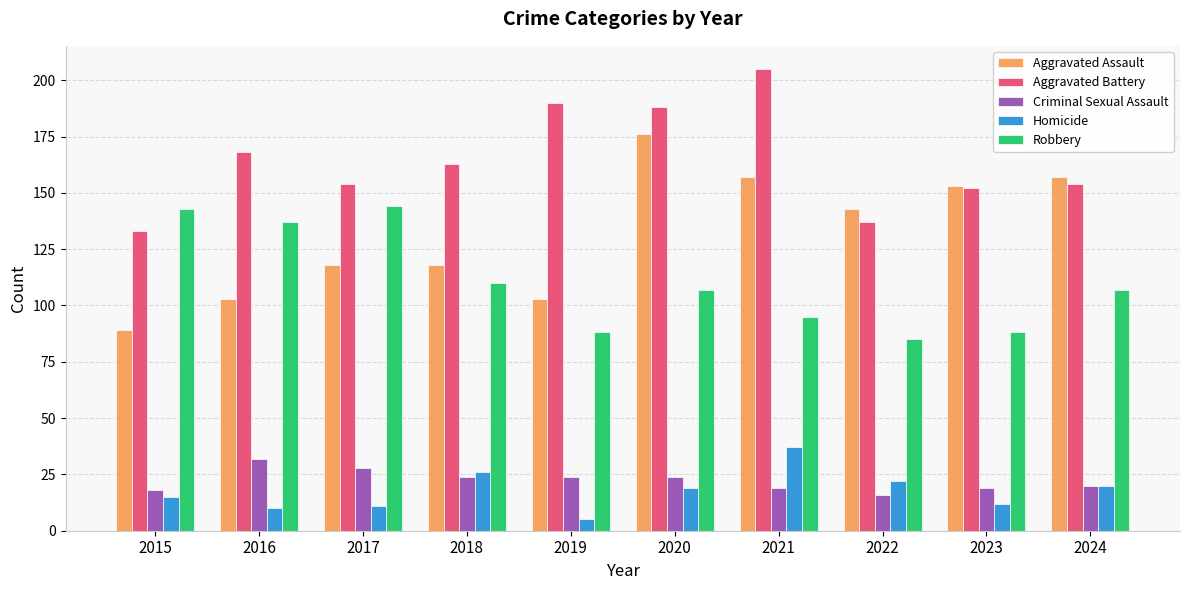

What is the value of the Aggravated Battery bar at the 2nd from the left?

168